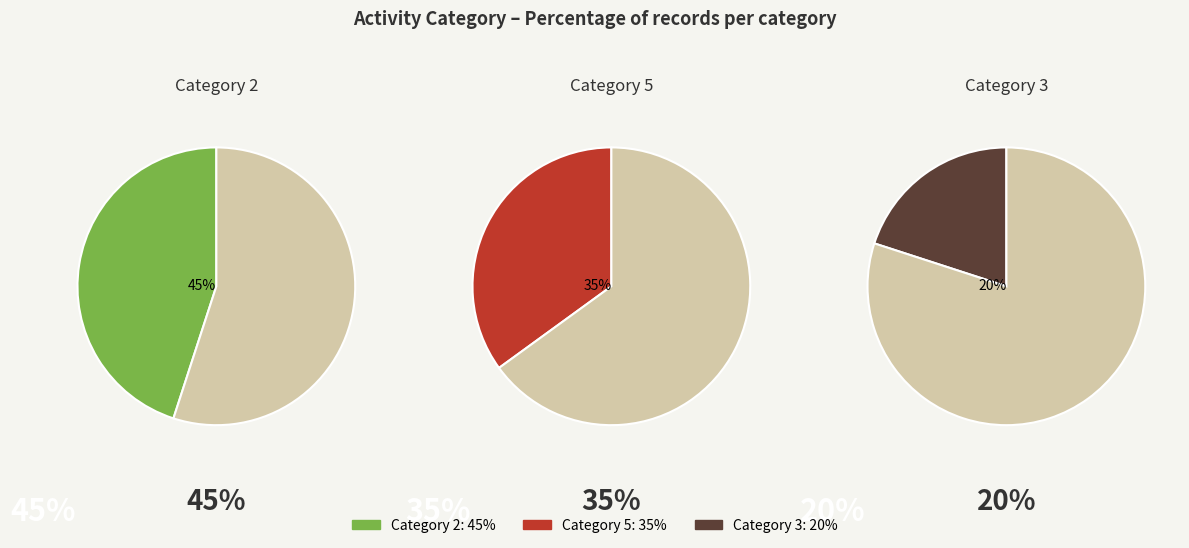

What is the smallest slice in the pie chart?

3